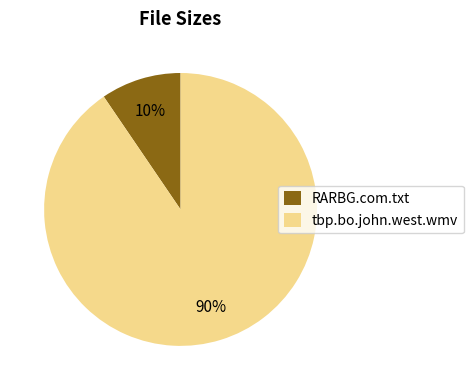

Rank the categories by value from lowest to highest.

RARBG.com.txt, tbp.bo.john.west.wmv